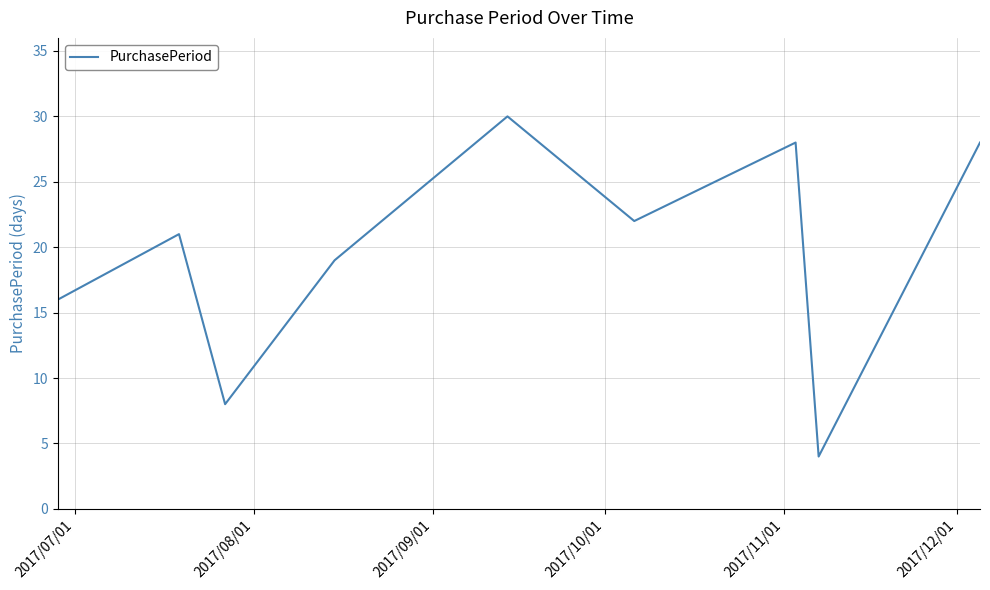

What is the difference between the maximum and minimum values?

26